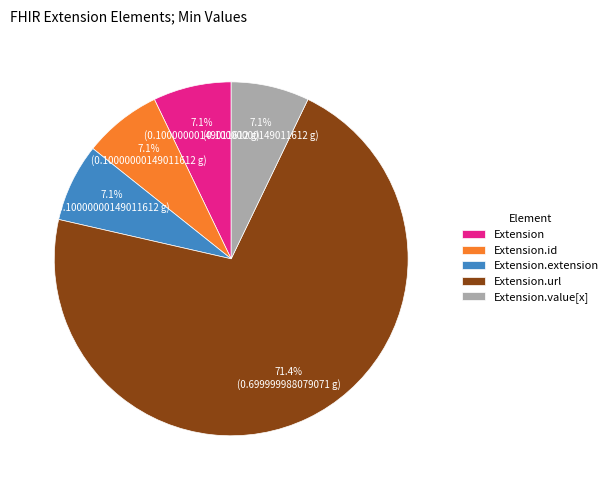

Which slice is the largest?

Extension.url